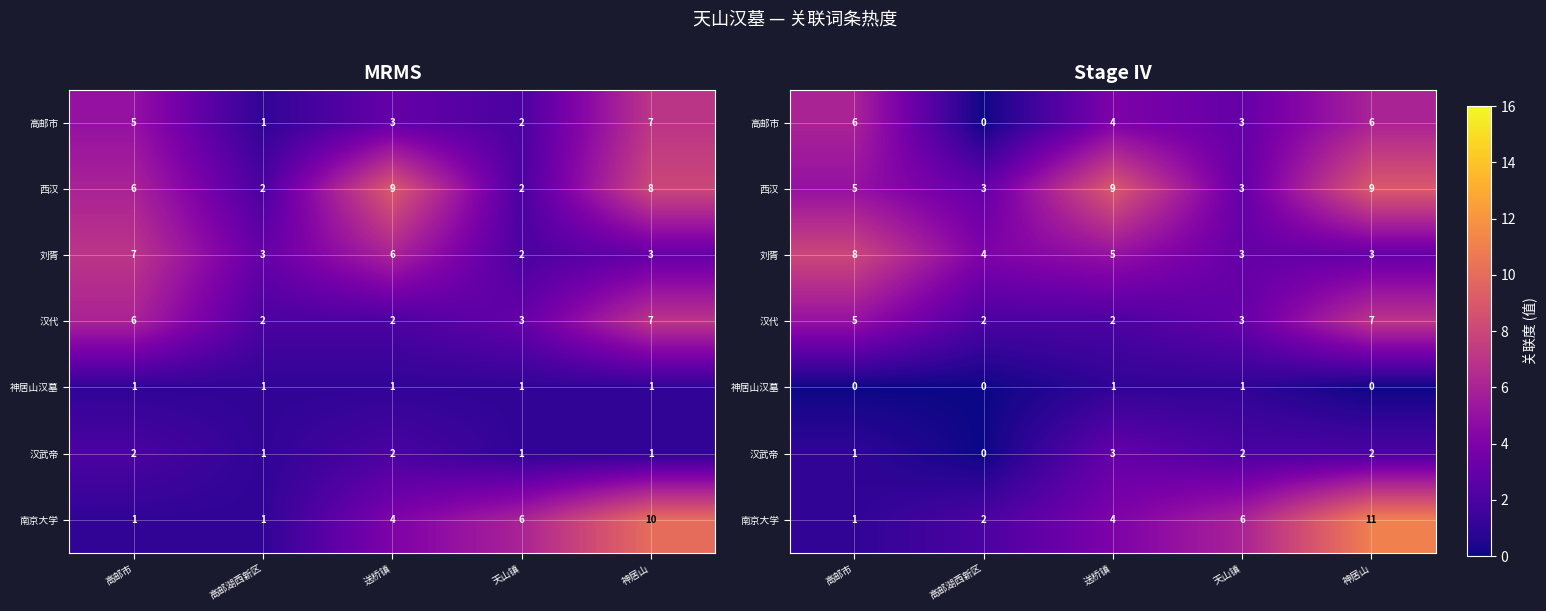

What is the lowest value of the row_2 series?

3